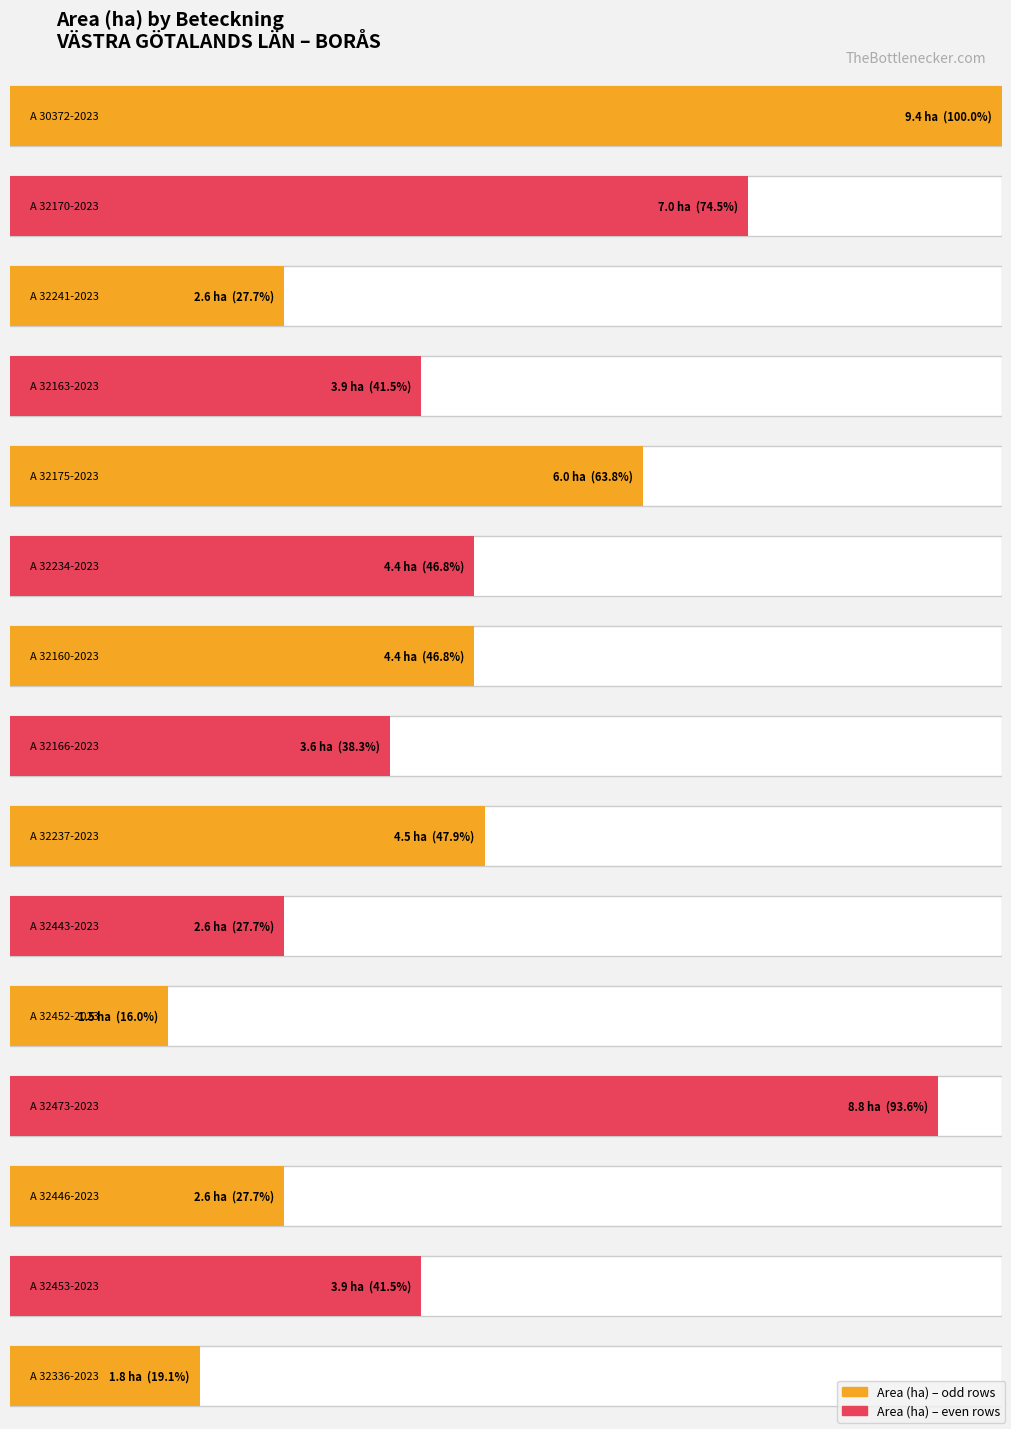

What is the label of the 5th bar from the left?

A 32175-2023